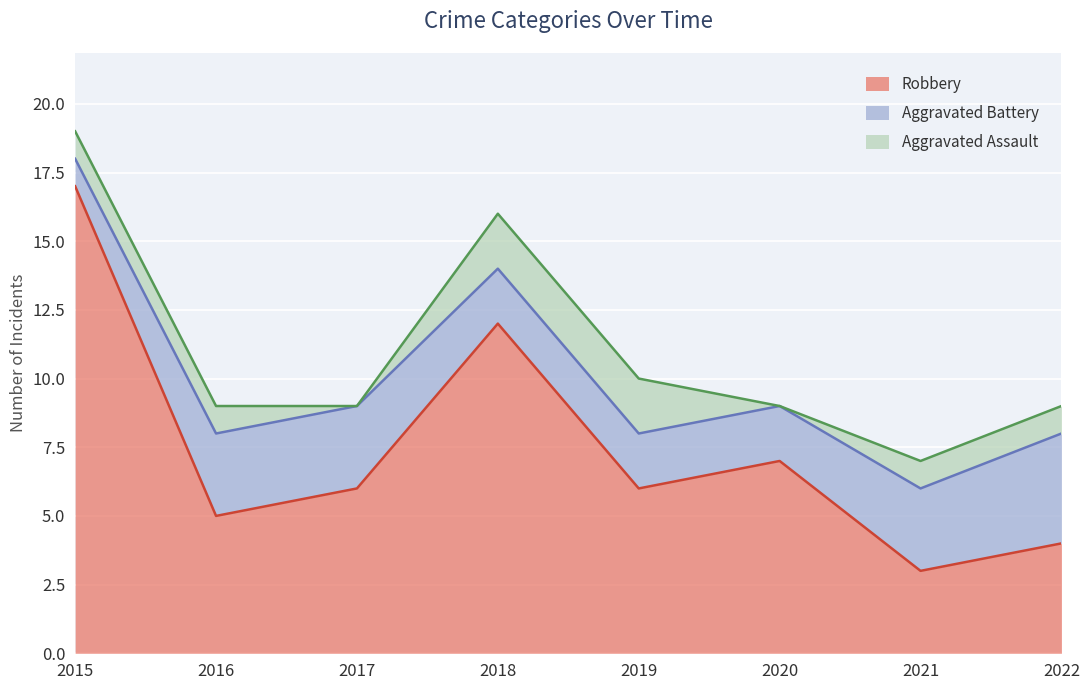

Which category has the highest value in the Aggravated Assault series?

2018